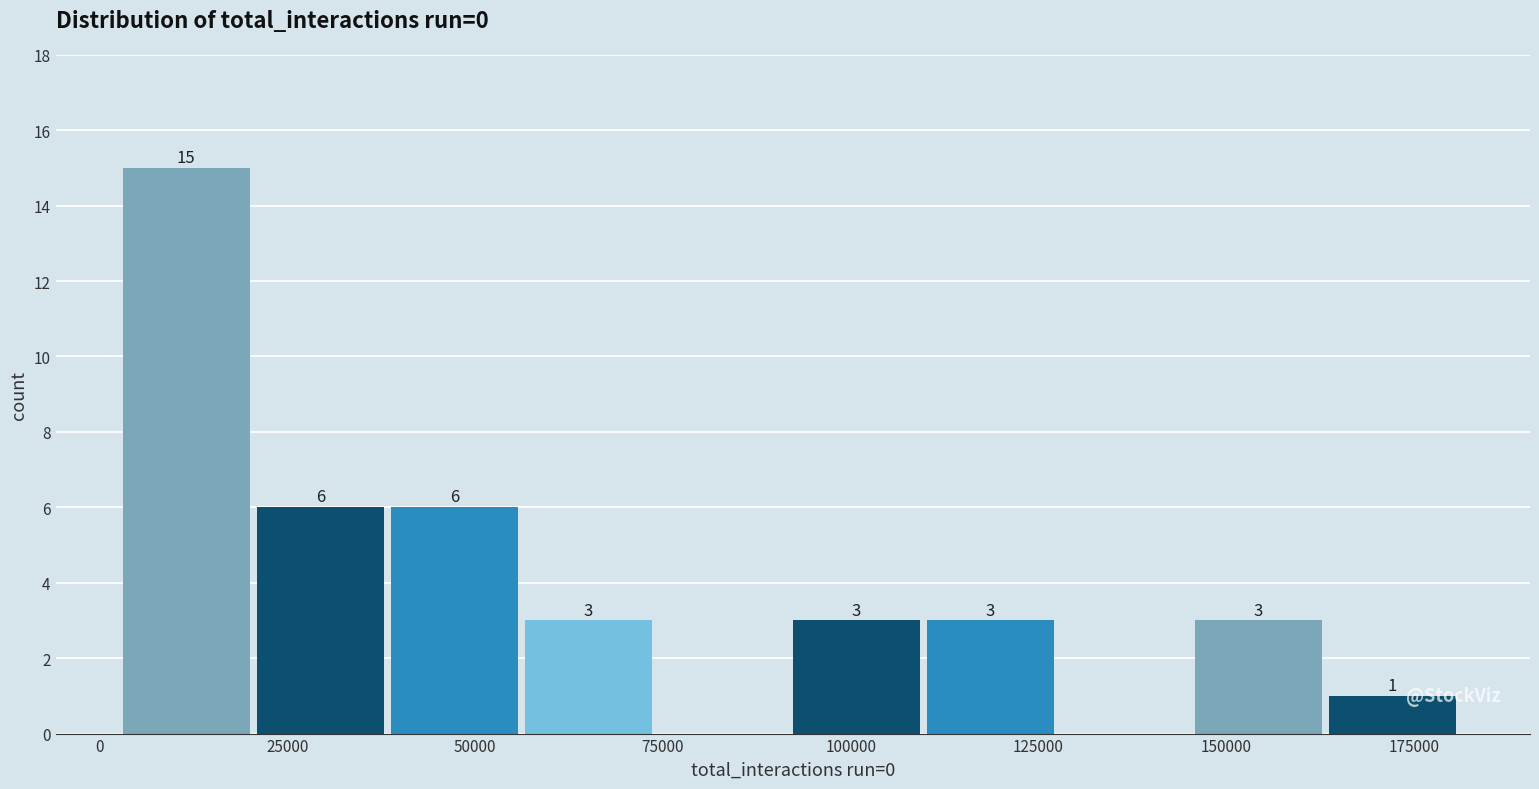

Read against the x-axis, roughly where is the centre of the tallest bar?

10000